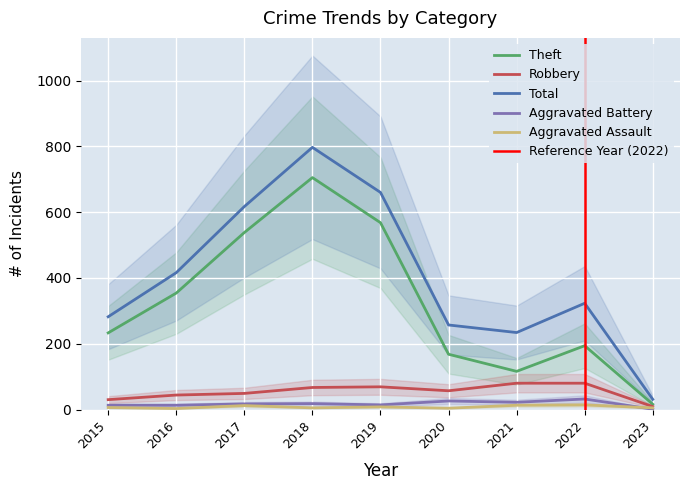

Reading left to right, transcribe all the data shown in this chart.

Theft: 233	354	538	705	568	168	116	194	16
Robbery: 30	44	49	67	69	57	80	80	9
Total: 282	416	617	797	660	257	234	323	31
Aggravated Battery: 13	13	17	18	14	26	22	32	1
Aggravated Assault: 6	3	12	5	8	4	13	14	5